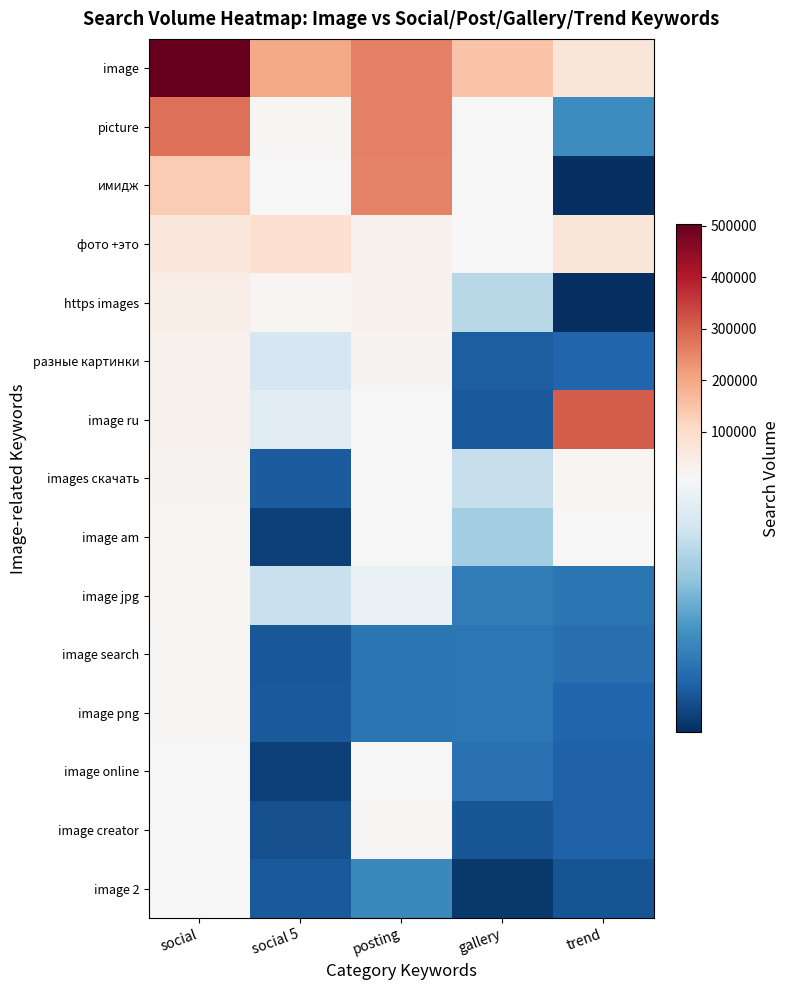

Reading left to right, list all the values displayed in this chart.

image: social=502923	social 5=194640	posting=256767	gallery=150018	trend=70605
picture: social=282731	social 5=15445	posting=256609	gallery=11394	trend=4026
имидж: social=133773	social 5=12130	posting=254370	gallery=9064	trend=1098
фото +это: social=61758	social 5=90141	posting=28581	gallery=9037	trend=70611
https images: social=41767	social 5=18543	posting=28520	gallery=6863	trend=1098
разные картинки: social=29547	social 5=7719	posting=23569	gallery=2511	trend=2745
image ru: social=29019	social 5=8254	posting=11611	gallery=2404	trend=307932
images скачать: social=23279	social 5=2450	posting=11579	gallery=7250	trend=18289
image am: social=20074	social 5=1651	posting=10049	gallery=6307	trend=10918
image jpg: social=19774	social 5=7297	posting=8560	gallery=3509	trend=3229
image search: social=15181	social 5=2299	posting=3267	gallery=3336	trend=3055
image png: social=14872	social 5=2390	posting=3267	gallery=3335	trend=2742
image online: social=12861	social 5=1635	posting=11589	gallery=3114	trend=2592
image creator: social=11960	social 5=2089	posting=13319	gallery=2250	trend=2592
image 2: social=9016	social 5=2391	posting=3947	gallery=1352	trend=2184